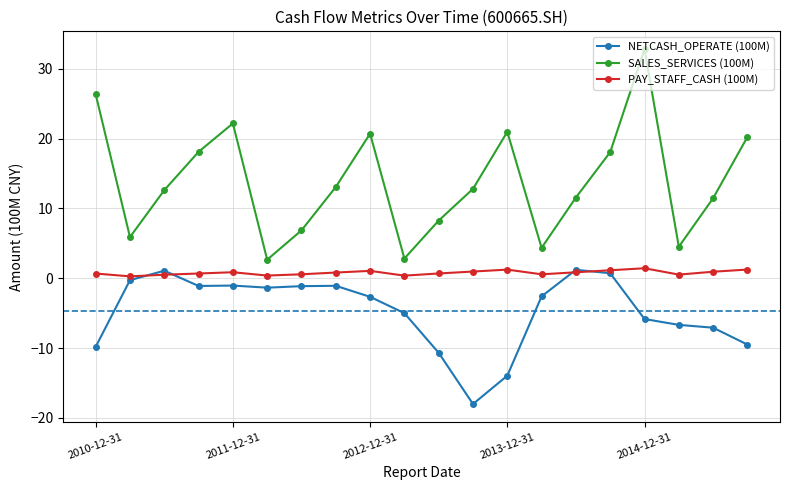

Which series has the largest total across all categories?

SALES_SERVICES (100M)